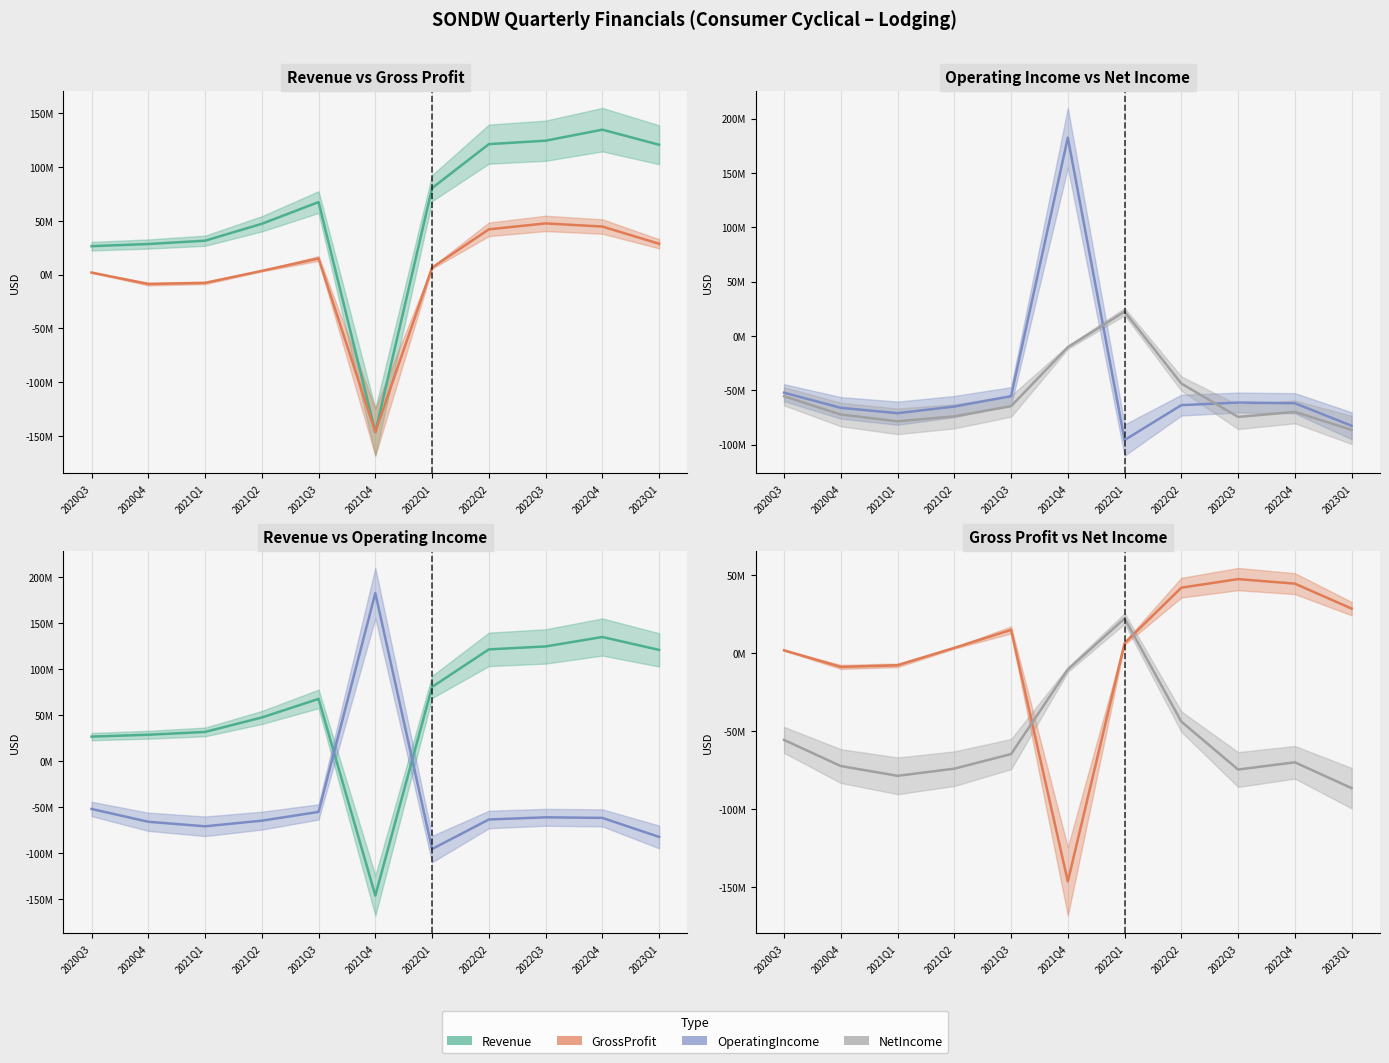

At which category does Revenue reach its first local peak?

2021Q3